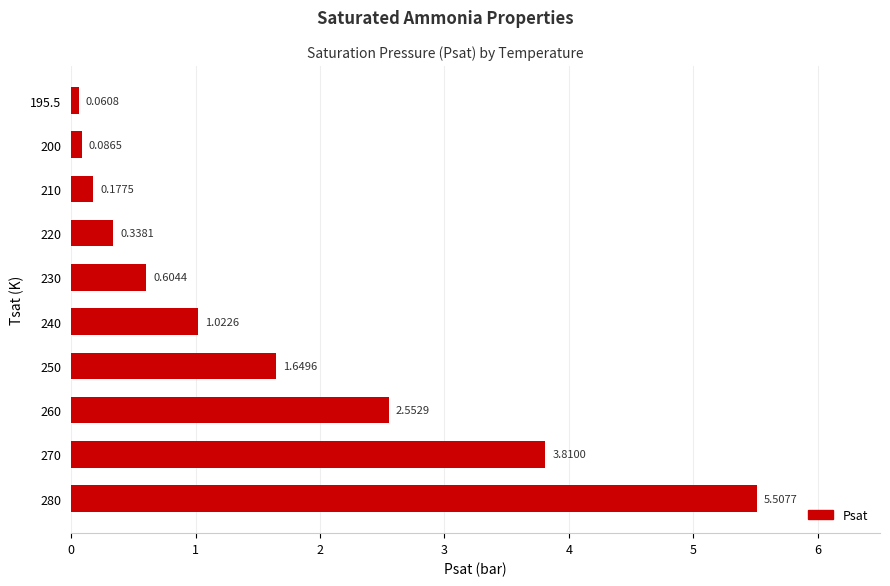

List the labels in order of value, largest first.

280, 270, 260, 250, 240, 230, 220, 210, 200, 195.5